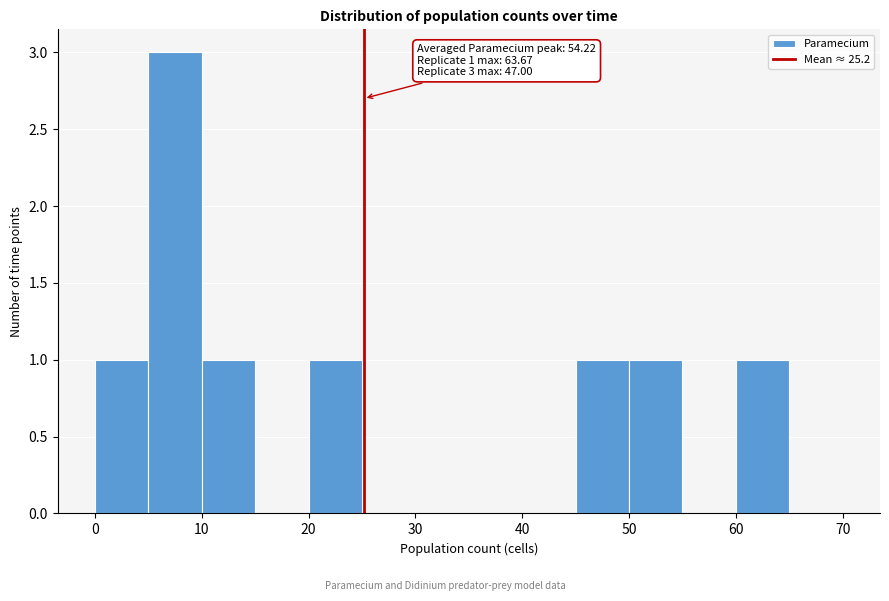

Which range on the x-axis has the tallest bar?

5 to 10